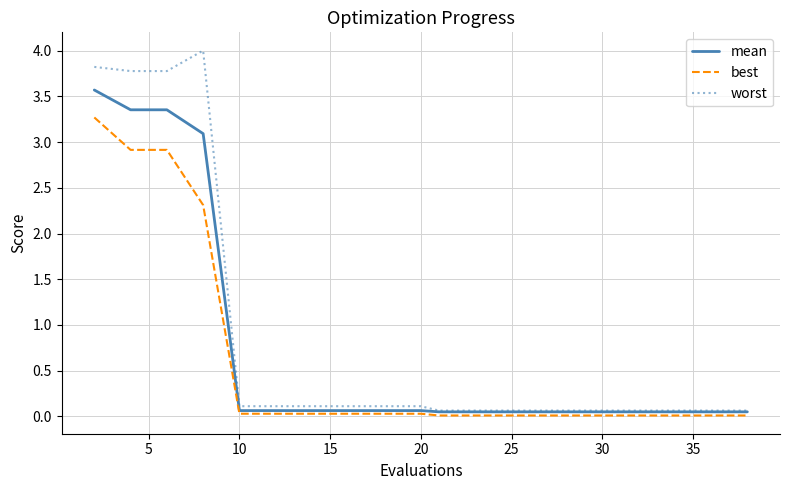

What is the maximum value for best?

3.3